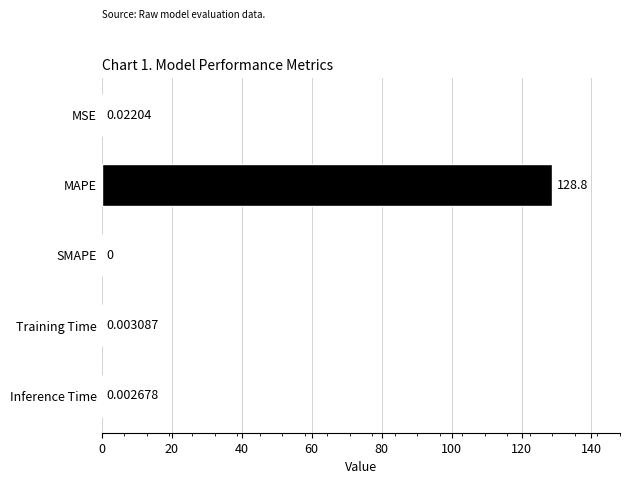

Which category has the highest value across all series?

MAPE